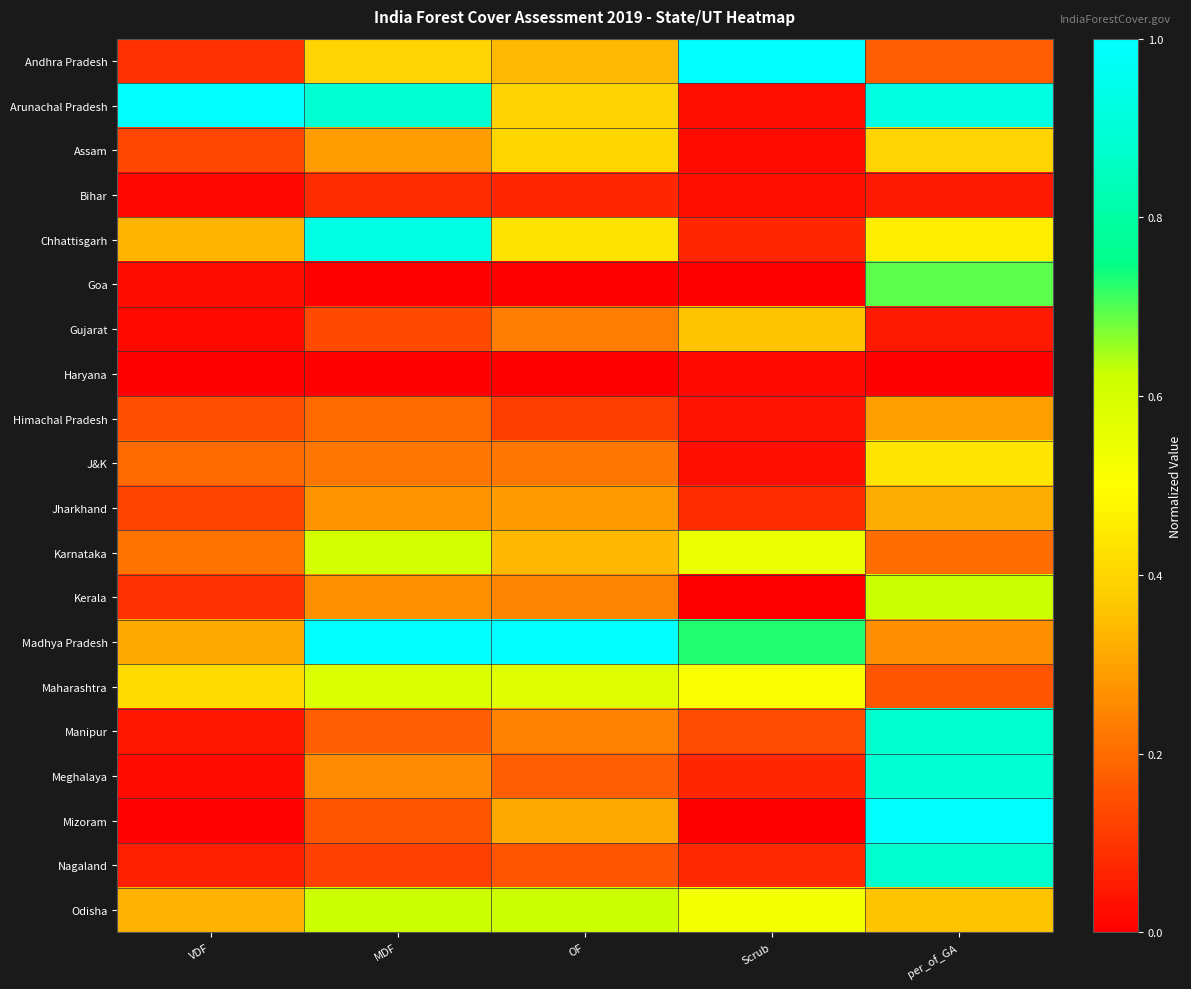

At MDF, list the series in order from smallest to largest.

Haryana, Goa, Bihar, Nagaland, Gujarat, Mizoram, Manipur, Himachal Pradesh, J&K, Meghalaya, Kerala, Jharkhand, Assam, Andhra Pradesh, Maharashtra, Karnataka, Odisha, Arunachal Pradesh, Chhattisgarh, Madhya Pradesh